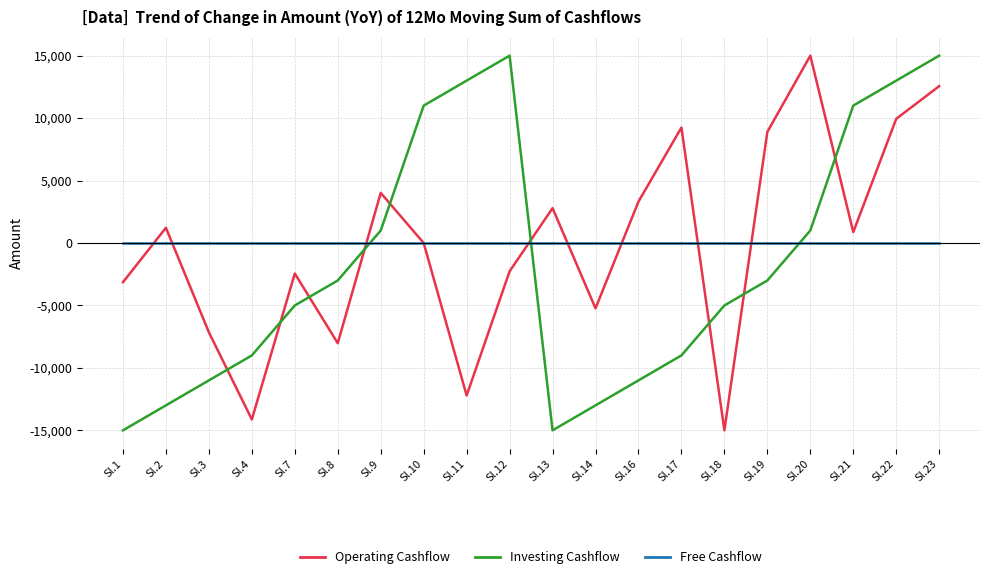

At Sl.8, list the series in order from smallest to largest.

Operating Cashflow, Investing Cashflow, Free Cashflow